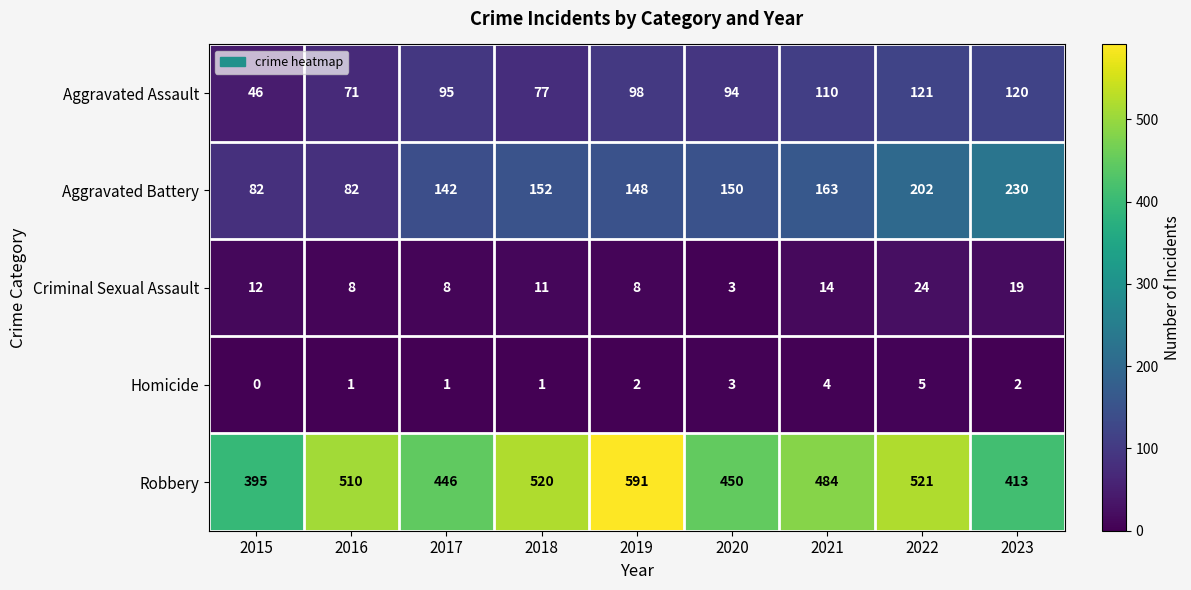

What is the spread (max minus min) of values at 2023?

411